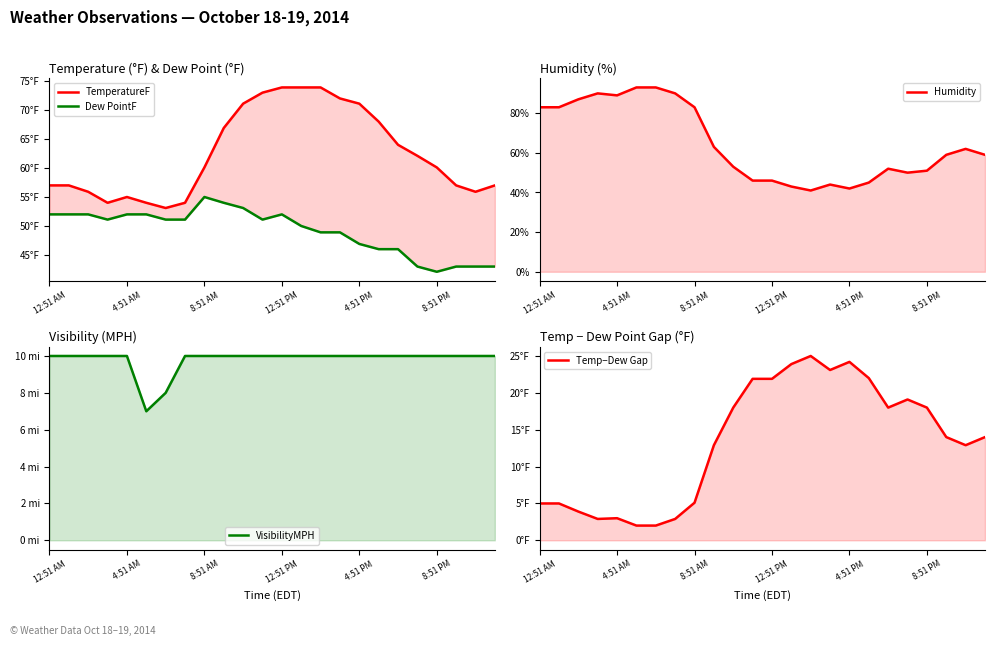

Which series changed the most between 7 and 18?

Humidity